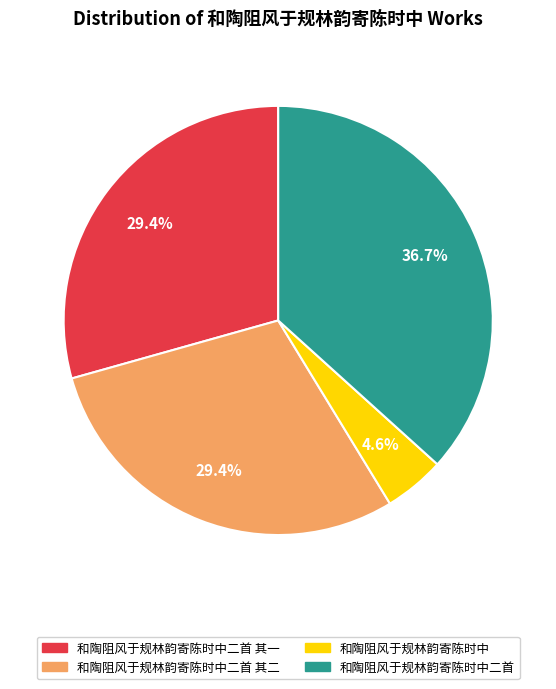

How many segments does this pie chart have?

4